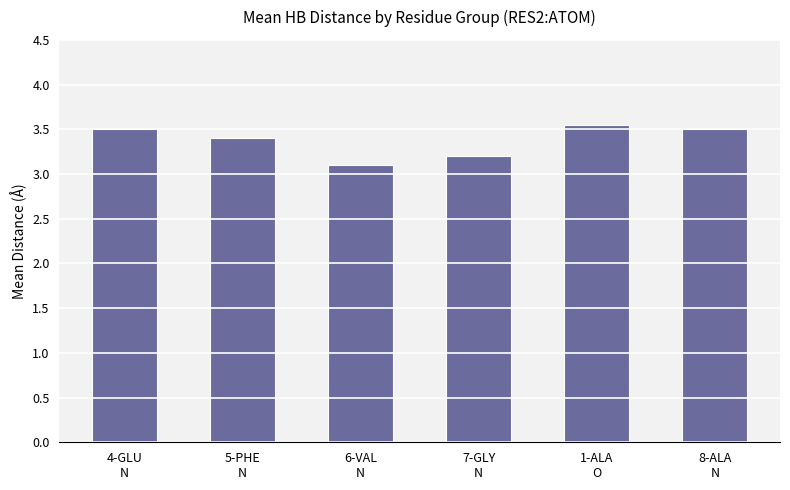

How many values are between 3 and 4?

6